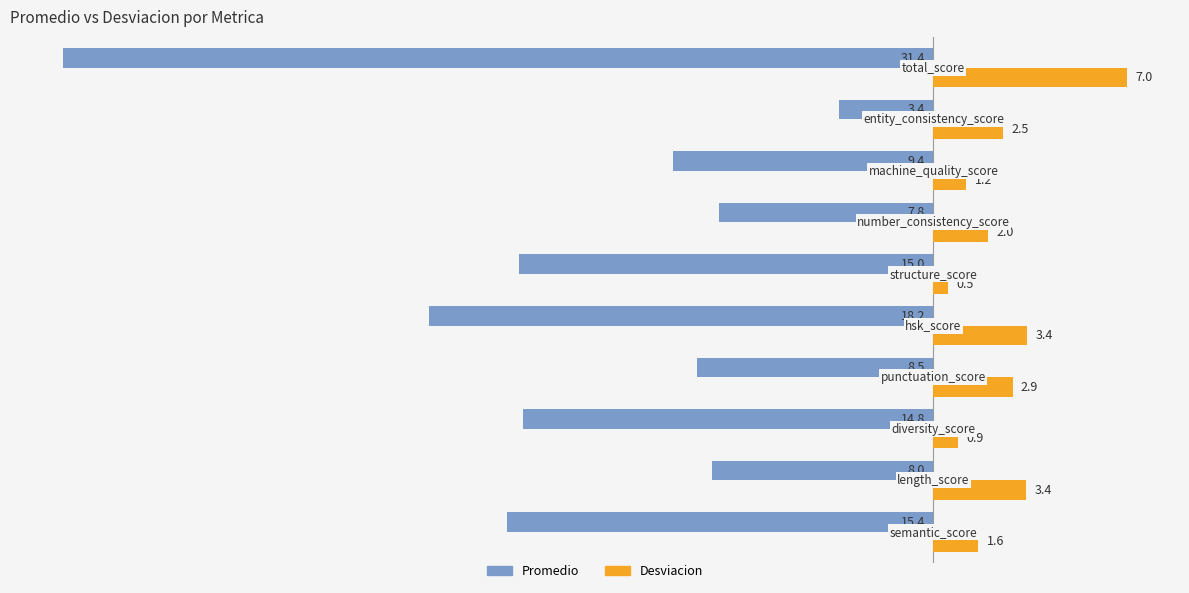

What is the minimum value shown in the chart?

-31.4